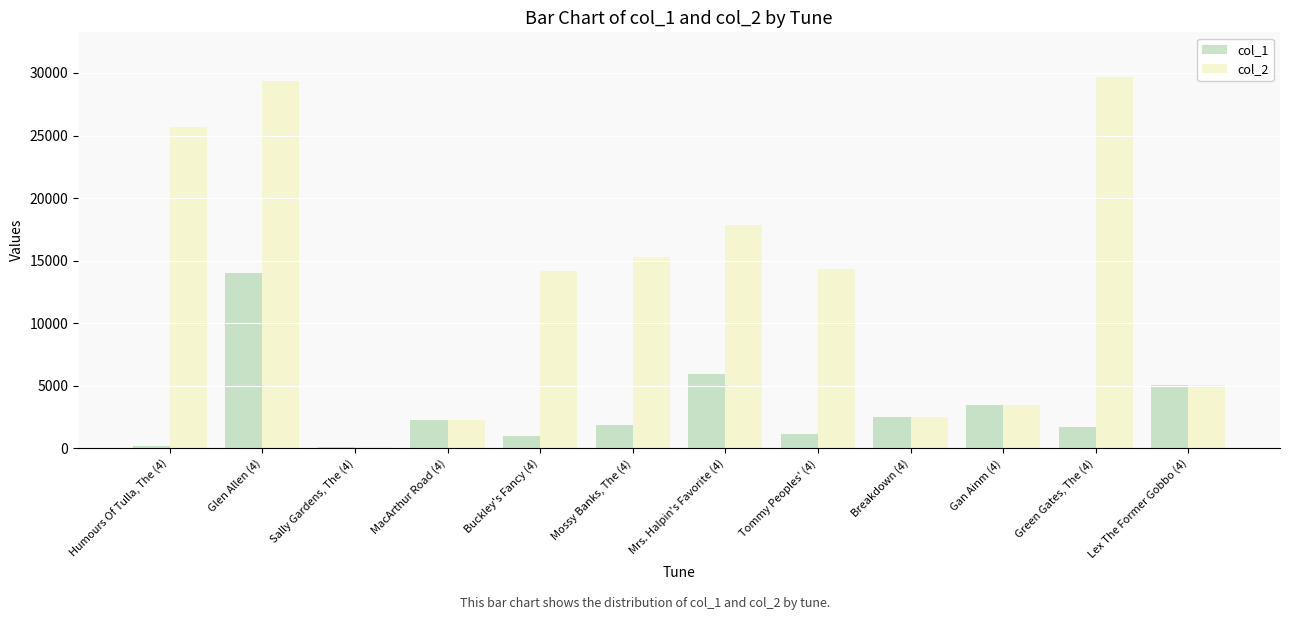

At which label does col_1 first exceed 2221?

Glen Allen (4)